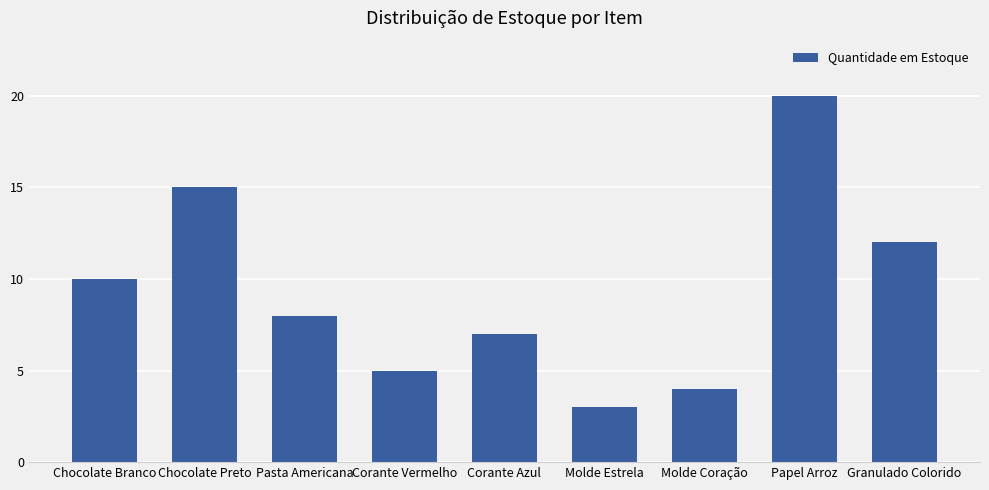

What is the sum of all values?

84